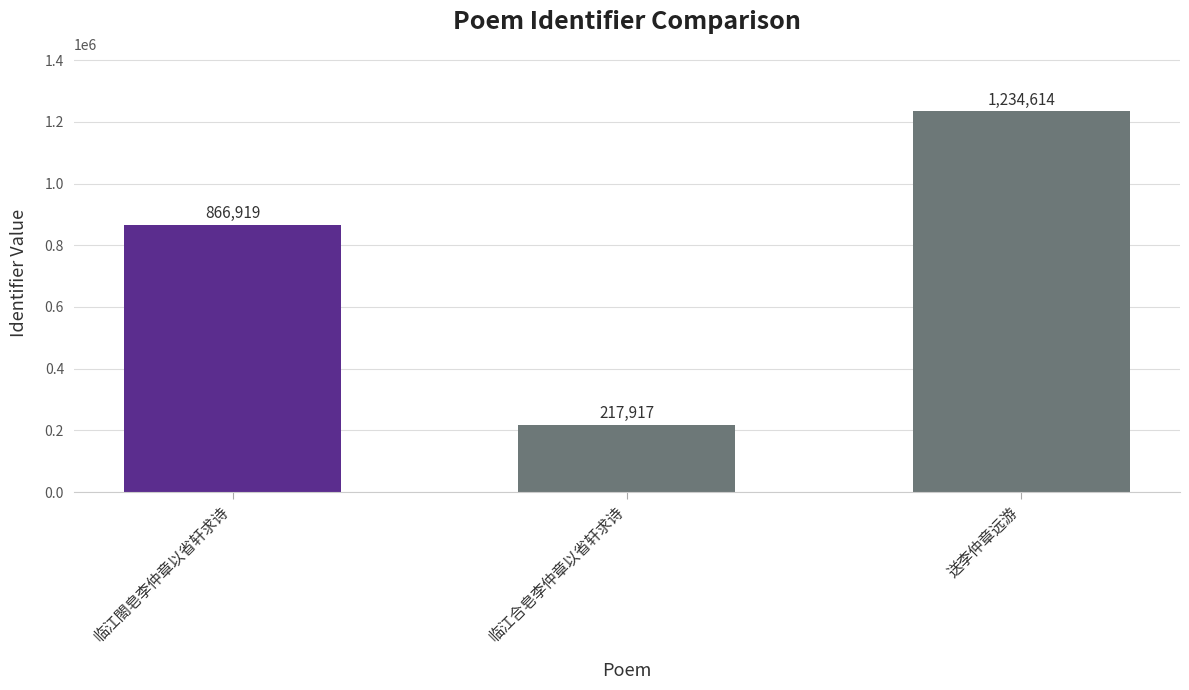

Where is the data nearest to the value 726265?

临江閤皂李仲章以省轩求诗